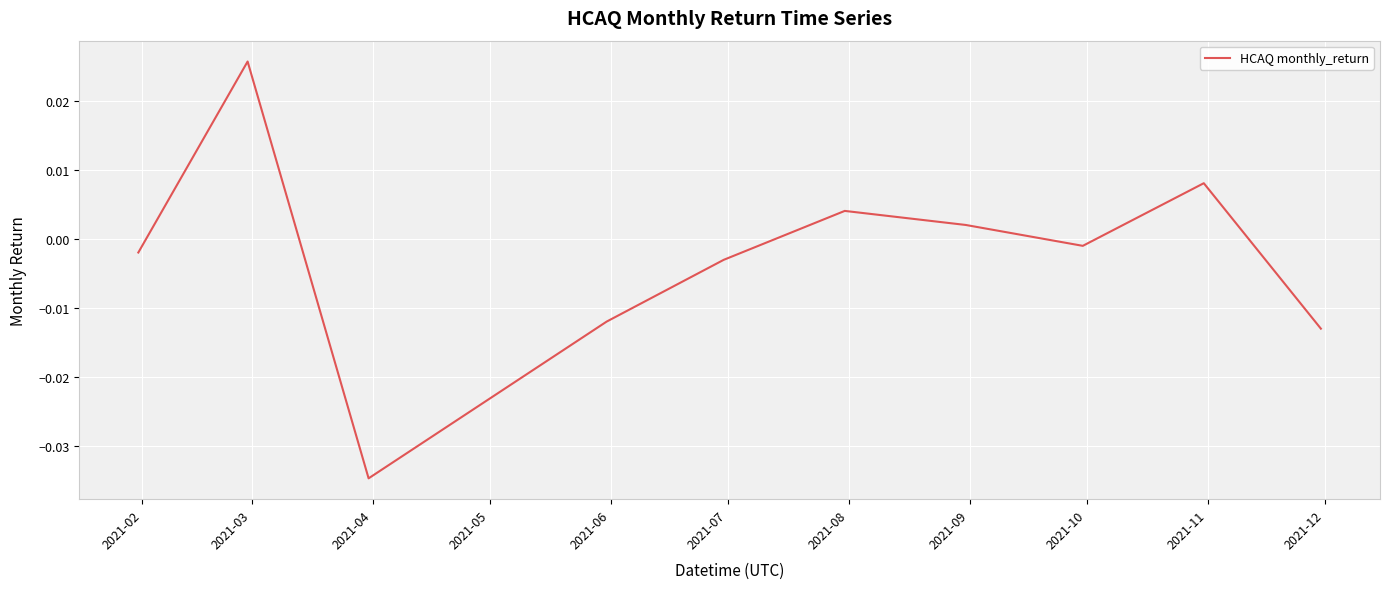

How many values are above zero?

4